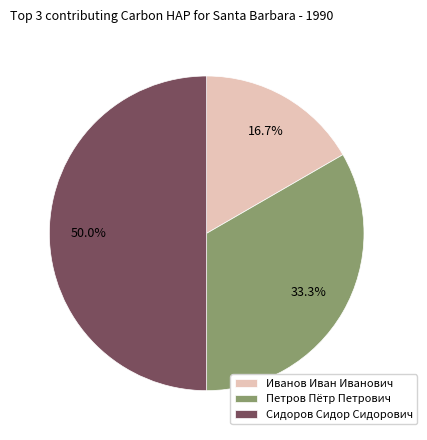

Combined, do Сидоров Сидор Сидорович and Иванов Иван Иванович account for over 50%?

Yes